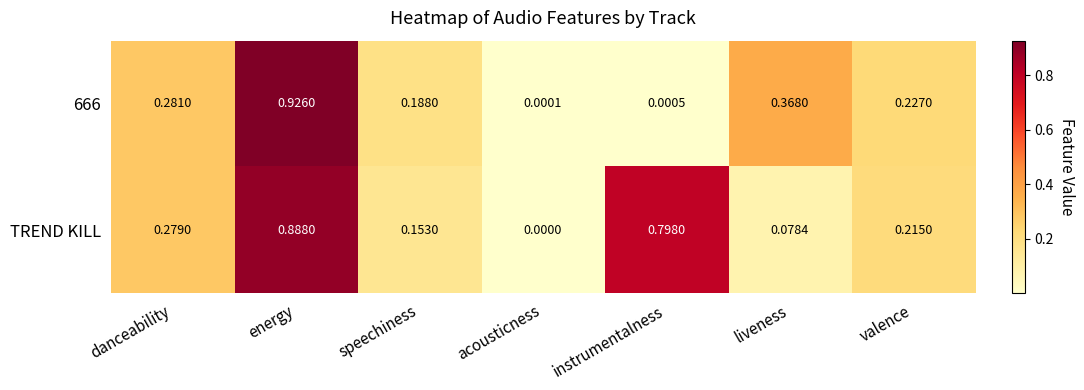

At how many categories does at least one series exceed 0?

7